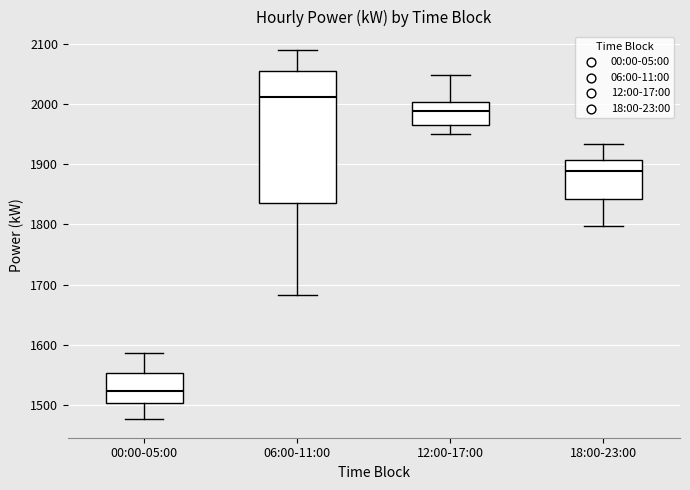

Reading left to right, read every box against the y-axis: the position of its median line, the range the box covers, and the ends of its whiskers. The values are not printed on the chart, so give them approximately, as read against the axis.

00:00-05:00: median 1520, box 1500 to 1550, whiskers 1480 to 1590
06:00-11:00: median 2010, box 1840 to 2050, whiskers 1680 to 2090
12:00-17:00: median 1990, box 1970 to 2000, whiskers 1950 to 2050
18:00-23:00: median 1890, box 1840 to 1910, whiskers 1800 to 1930